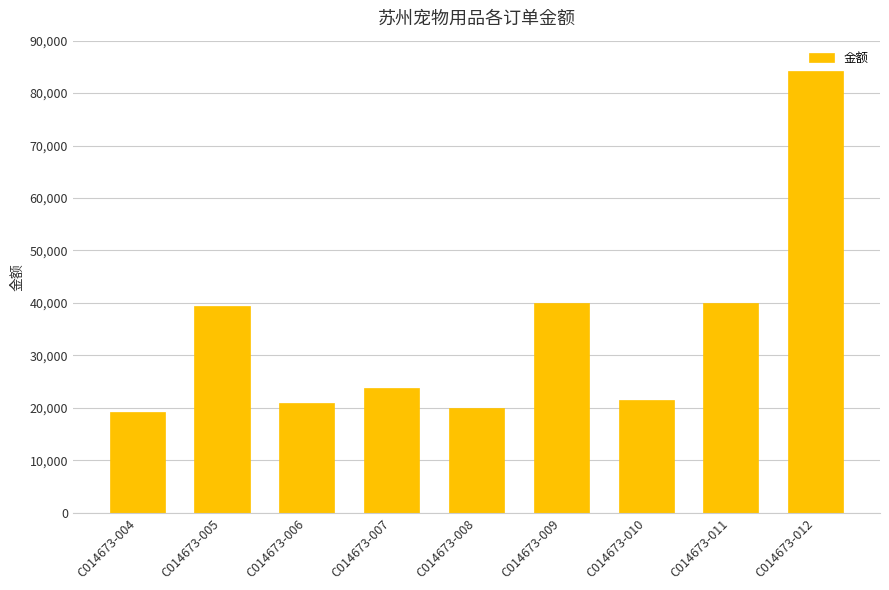

Reading left to right, transcribe all the data shown in this chart.

19269.7	39465.2	21015.9	23710.3	20015.1	40014.1	21423.9	40014.1	84271.5